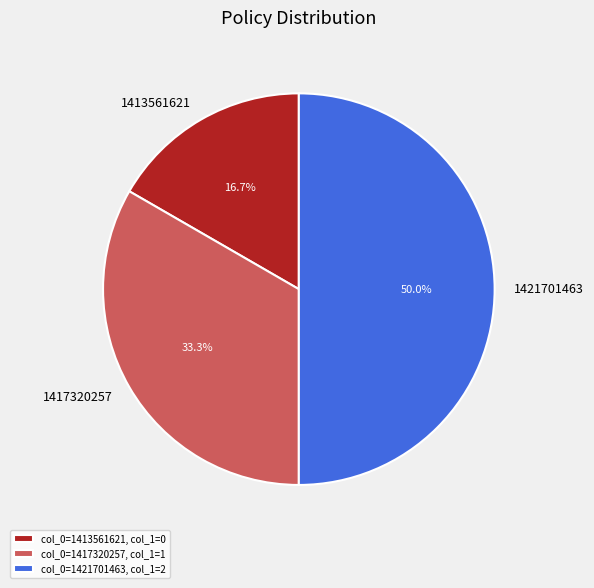

Count the number of slices in the pie.

3